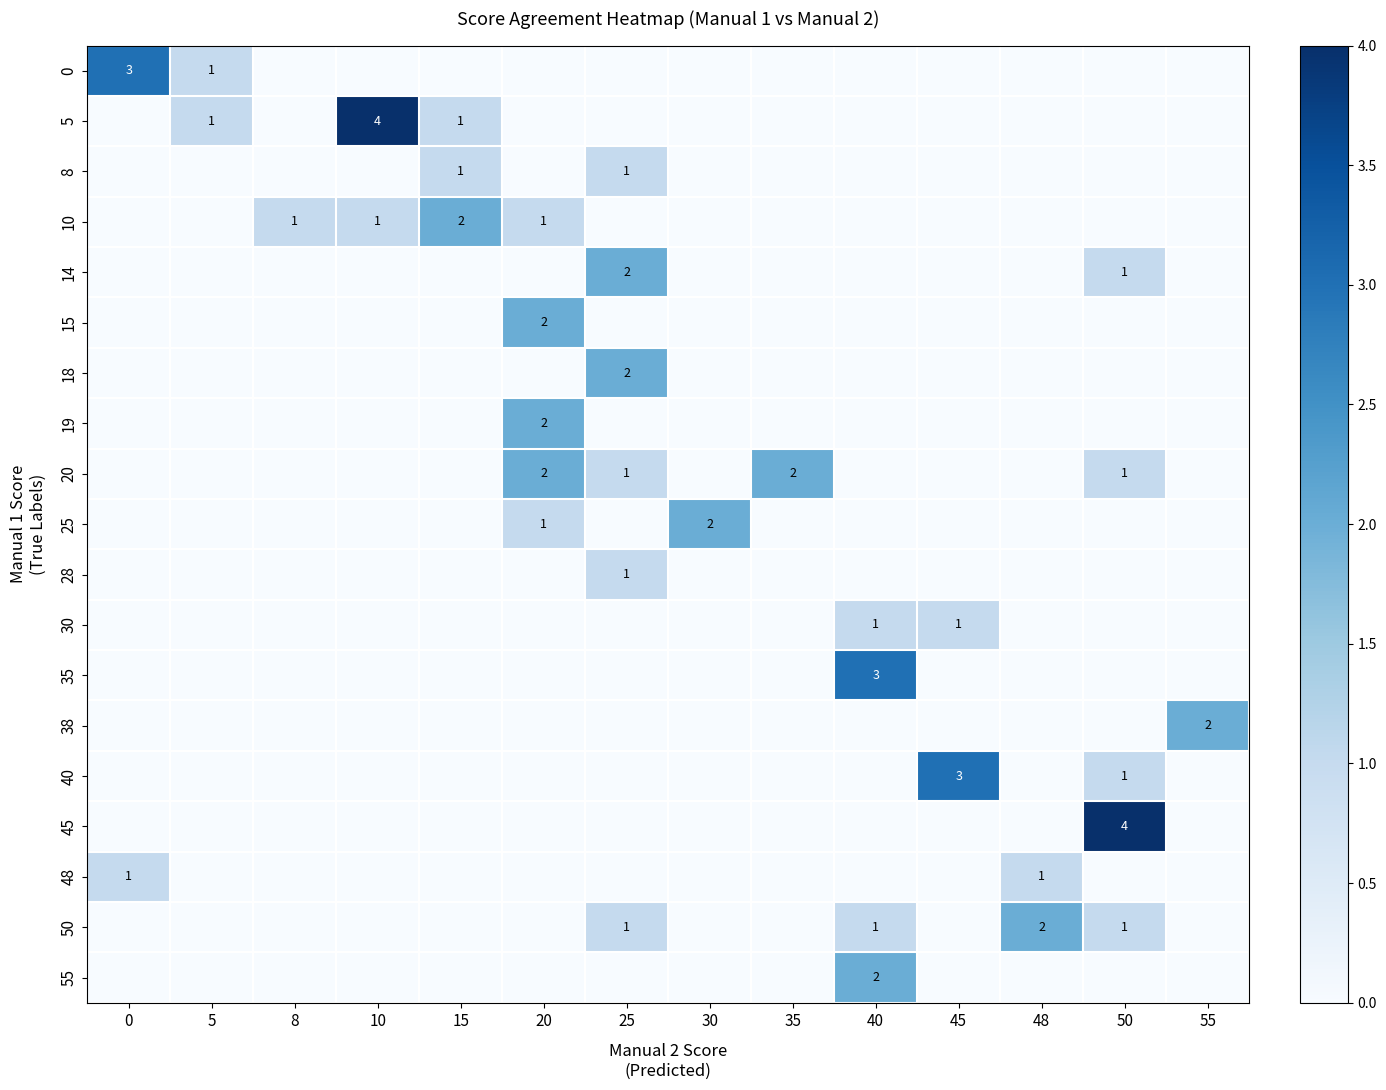

What is the sum of all 8 values?

2